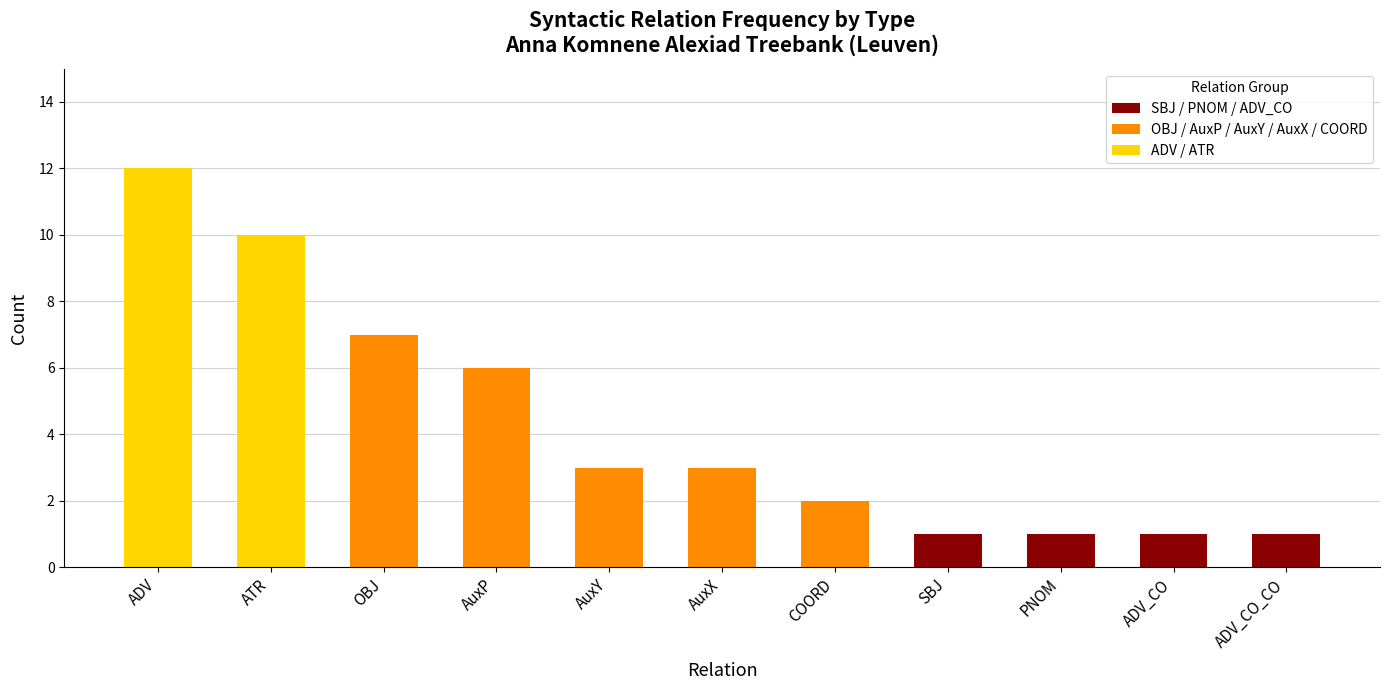

At which category is the sum across all series the highest?

ADV